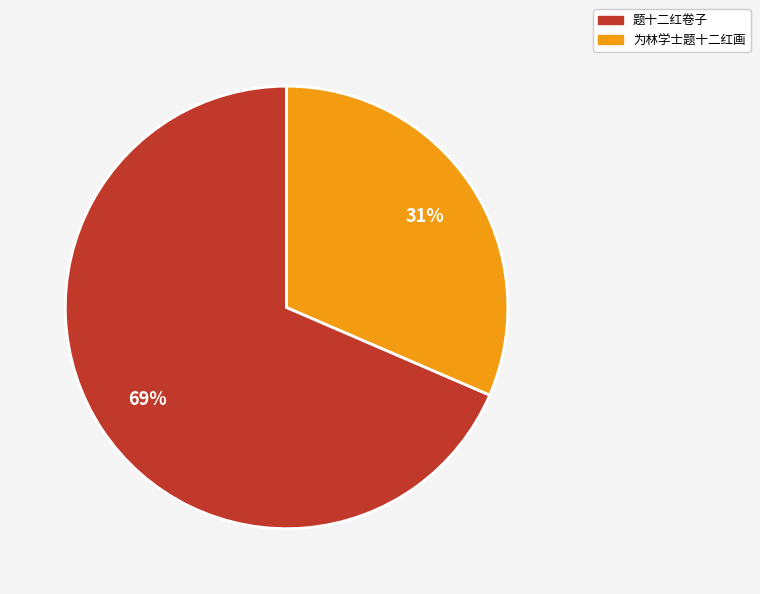

How many slices are in this pie chart?

2